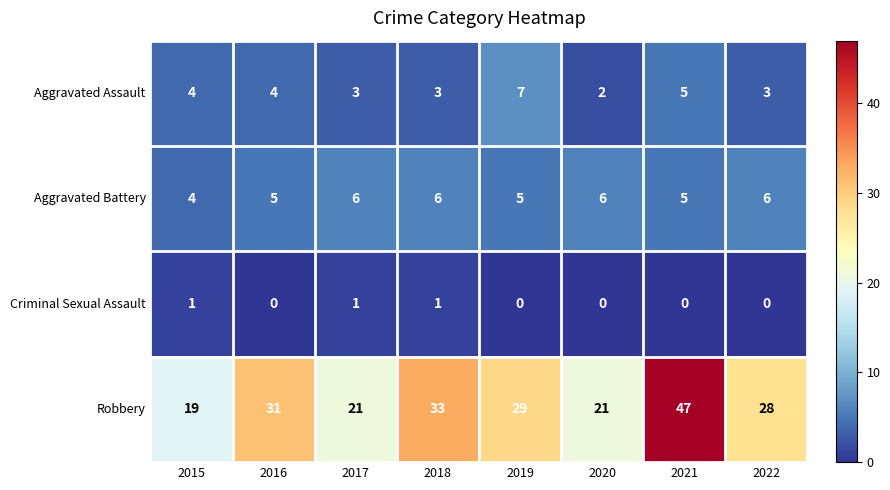

Read the Aggravated Assault value at 2021.

5